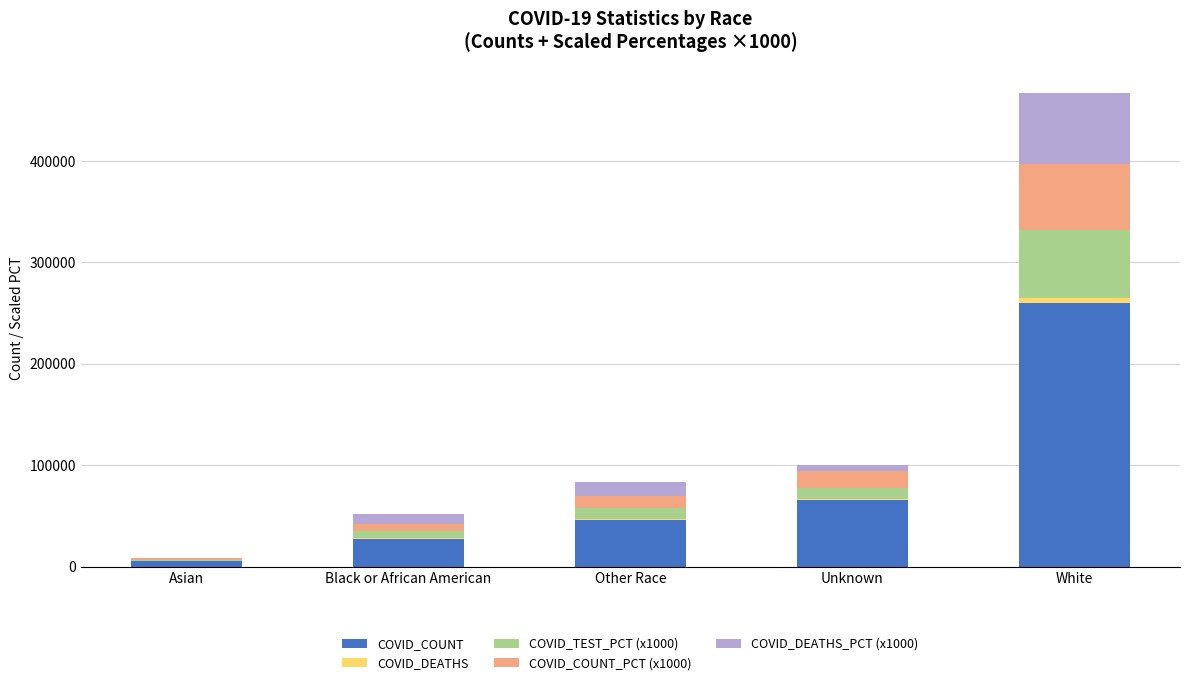

True or false: COVID_COUNT has a value of 260471 at White.

True